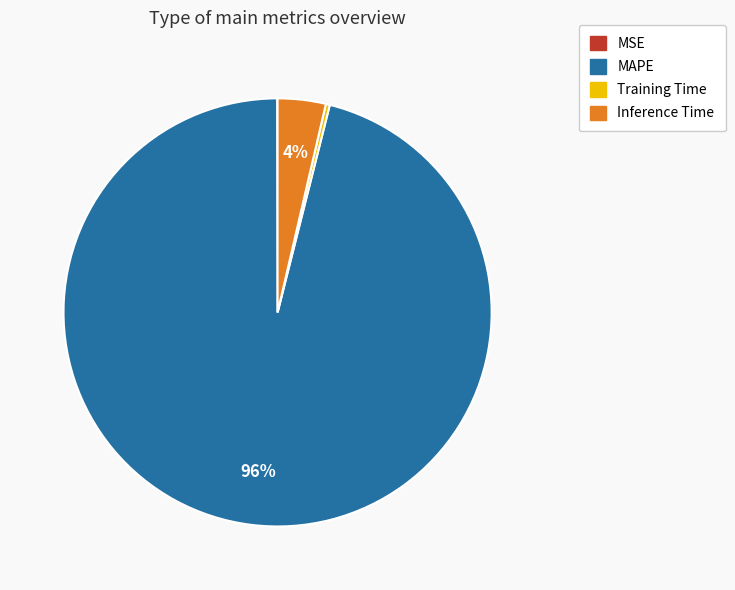

The MAPE slice represents 96% of the pie. True or false?

True